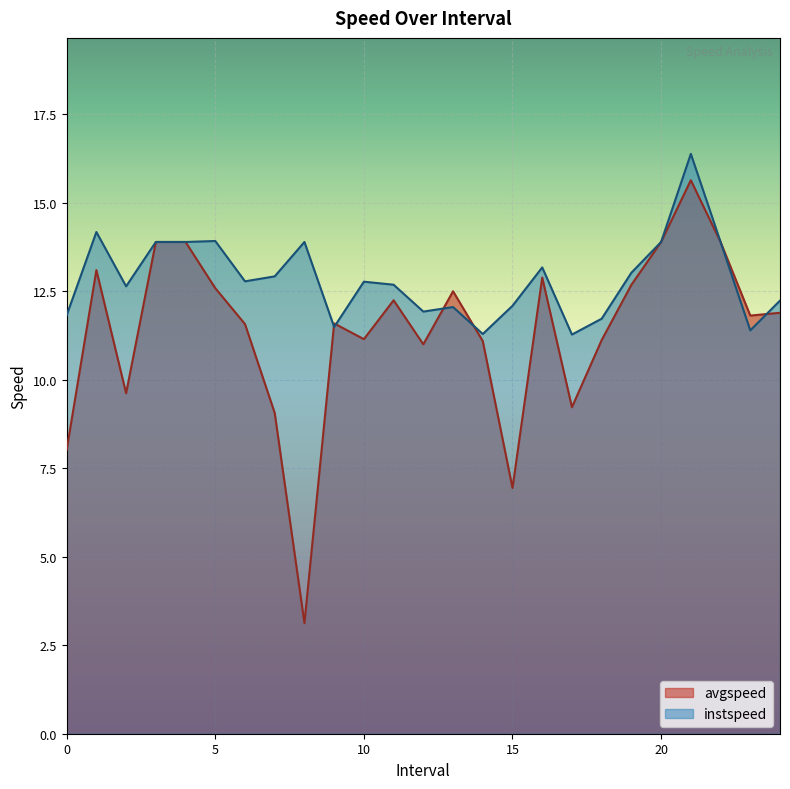

How many values in the avgspeed series exceed 11?

18